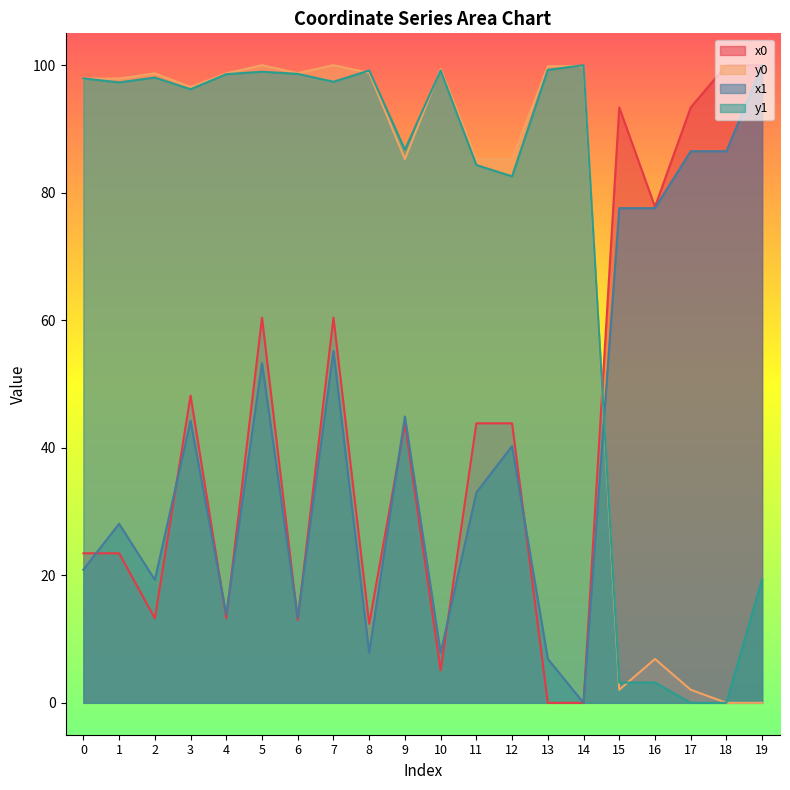

Where is y0 nearest to the value 50?

9